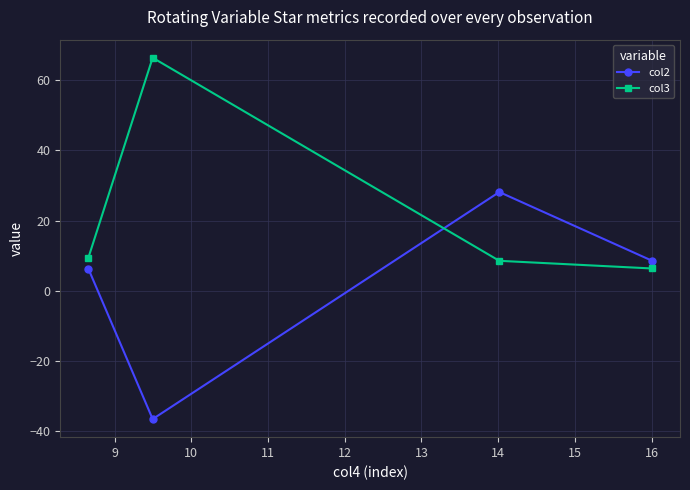

True or false: col2 has more than 0 interior local peaks.

True